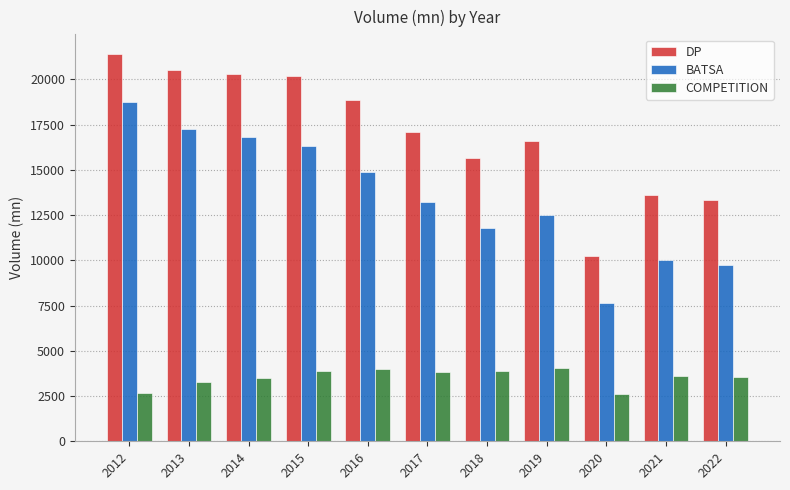

What are all the series names shown in the legend?

DP, BATSA, COMPETITION